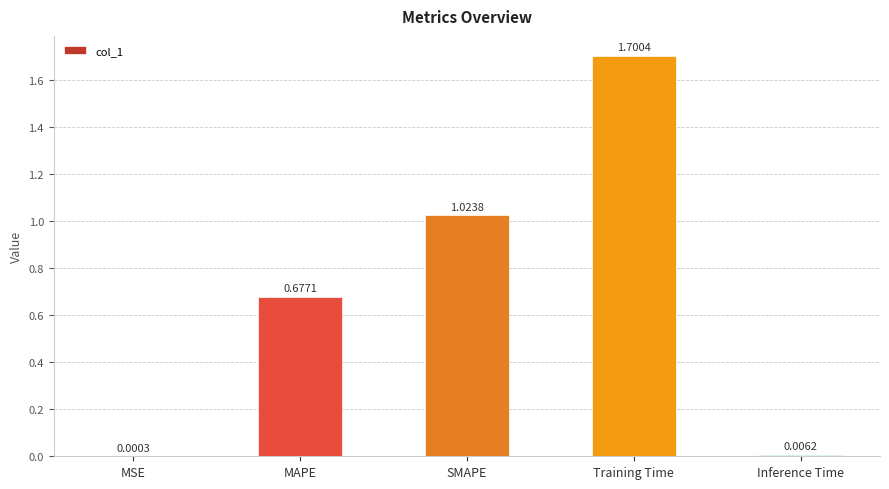

Where is the data nearest to the value 0?

MSE